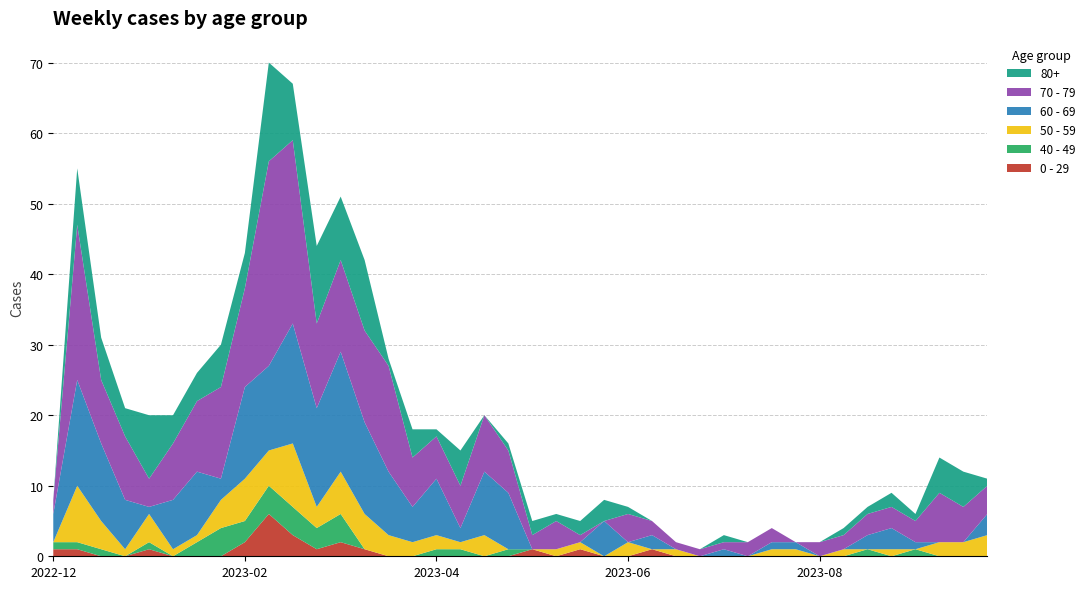

Reading left to right, extract all data points from this chart.

0 - 29: 2022-12-26=1	2023-01-02=1	2023-01-09=0	2023-01-16=0	2023-01-23=1	2023-01-30=0	2023-02-06=0	2023-02-13=0	2023-02-20=2	2023-02-27=6	2023-03-06=3	2023-03-13=1	2023-03-20=2	2023-03-27=1	2023-04-03=0	2023-04-10=0	2023-04-17=0	2023-04-24=0	2023-05-01=0	2023-05-08=0	2023-05-15=1	2023-05-22=0	2023-05-29=1	2023-06-05=0	2023-06-12=0	2023-06-19=1	2023-06-26=0	2023-07-03=0	2023-07-10=0	2023-07-17=0	2023-07-24=0	2023-07-31=0	2023-08-07=0	2023-08-14=0	2023-08-21=0	2023-08-28=0	2023-09-04=0	2023-09-11=0	2023-09-18=0	2023-09-25=0
40 - 49: 2022-12-26=1	2023-01-02=1	2023-01-09=1	2023-01-16=0	2023-01-23=1	2023-01-30=0	2023-02-06=2	2023-02-13=4	2023-02-20=3	2023-02-27=4	2023-03-06=4	2023-03-13=3	2023-03-20=4	2023-03-27=0	2023-04-03=0	2023-04-10=0	2023-04-17=1	2023-04-24=1	2023-05-01=0	2023-05-08=1	2023-05-15=0	2023-05-22=0	2023-05-29=0	2023-06-05=0	2023-06-12=0	2023-06-19=0	2023-06-26=0	2023-07-03=0	2023-07-10=0	2023-07-17=0	2023-07-24=0	2023-07-31=0	2023-08-07=0	2023-08-14=0	2023-08-21=1	2023-08-28=0	2023-09-04=1	2023-09-11=0	2023-09-18=0	2023-09-25=0
50 - 59: 2022-12-26=0	2023-01-02=8	2023-01-09=4	2023-01-16=1	2023-01-23=4	2023-01-30=1	2023-02-06=1	2023-02-13=4	2023-02-20=6	2023-02-27=5	2023-03-06=9	2023-03-13=3	2023-03-20=6	2023-03-27=5	2023-04-03=3	2023-04-10=2	2023-04-17=2	2023-04-24=1	2023-05-01=3	2023-05-08=0	2023-05-15=0	2023-05-22=1	2023-05-29=1	2023-06-05=0	2023-06-12=2	2023-06-19=0	2023-06-26=1	2023-07-03=0	2023-07-10=0	2023-07-17=0	2023-07-24=1	2023-07-31=1	2023-08-07=0	2023-08-14=1	2023-08-21=0	2023-08-28=1	2023-09-04=0	2023-09-11=2	2023-09-18=2	2023-09-25=3
60 - 69: 2022-12-26=4	2023-01-02=15	2023-01-09=11	2023-01-16=7	2023-01-23=1	2023-01-30=7	2023-02-06=9	2023-02-13=3	2023-02-20=13	2023-02-27=12	2023-03-06=17	2023-03-13=14	2023-03-20=17	2023-03-27=13	2023-04-03=9	2023-04-10=5	2023-04-17=8	2023-04-24=2	2023-05-01=9	2023-05-08=8	2023-05-15=0	2023-05-22=0	2023-05-29=0	2023-06-05=5	2023-06-12=0	2023-06-19=2	2023-06-26=0	2023-07-03=0	2023-07-10=1	2023-07-17=0	2023-07-24=1	2023-07-31=1	2023-08-07=0	2023-08-14=0	2023-08-21=2	2023-08-28=3	2023-09-04=1	2023-09-11=0	2023-09-18=0	2023-09-25=3
70 - 79: 2022-12-26=2	2023-01-02=22	2023-01-09=9	2023-01-16=9	2023-01-23=4	2023-01-30=8	2023-02-06=10	2023-02-13=13	2023-02-20=14	2023-02-27=29	2023-03-06=26	2023-03-13=12	2023-03-20=13	2023-03-27=13	2023-04-03=15	2023-04-10=7	2023-04-17=6	2023-04-24=6	2023-05-01=8	2023-05-08=6	2023-05-15=2	2023-05-22=4	2023-05-29=1	2023-06-05=0	2023-06-12=4	2023-06-19=2	2023-06-26=1	2023-07-03=1	2023-07-10=1	2023-07-17=2	2023-07-24=2	2023-07-31=0	2023-08-07=2	2023-08-14=2	2023-08-21=3	2023-08-28=3	2023-09-04=3	2023-09-11=7	2023-09-18=5	2023-09-25=4
80+: 2022-12-26=0	2023-01-02=8	2023-01-09=6	2023-01-16=4	2023-01-23=9	2023-01-30=4	2023-02-06=4	2023-02-13=6	2023-02-20=5	2023-02-27=14	2023-03-06=8	2023-03-13=11	2023-03-20=9	2023-03-27=10	2023-04-03=1	2023-04-10=4	2023-04-17=1	2023-04-24=5	2023-05-01=0	2023-05-08=1	2023-05-15=2	2023-05-22=1	2023-05-29=2	2023-06-05=3	2023-06-12=1	2023-06-19=0	2023-06-26=0	2023-07-03=0	2023-07-10=1	2023-07-17=0	2023-07-24=0	2023-07-31=0	2023-08-07=0	2023-08-14=1	2023-08-21=1	2023-08-28=2	2023-09-04=1	2023-09-11=5	2023-09-18=5	2023-09-25=1